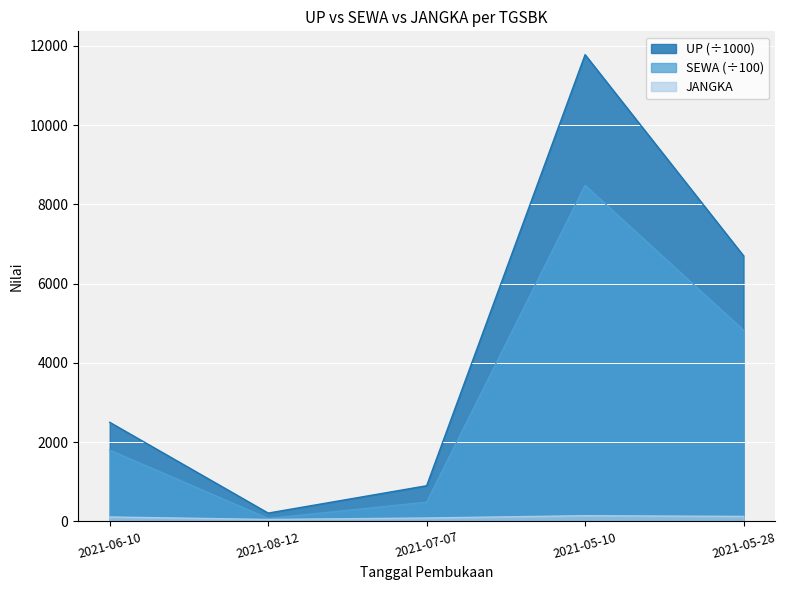

Which series has the largest range (max minus min)?

UP (÷1000)